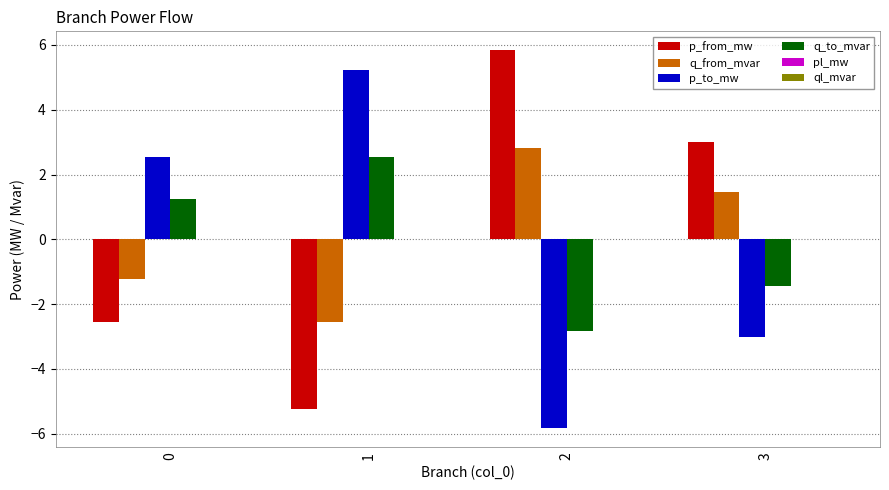

What is the greatest value displayed?

5.8